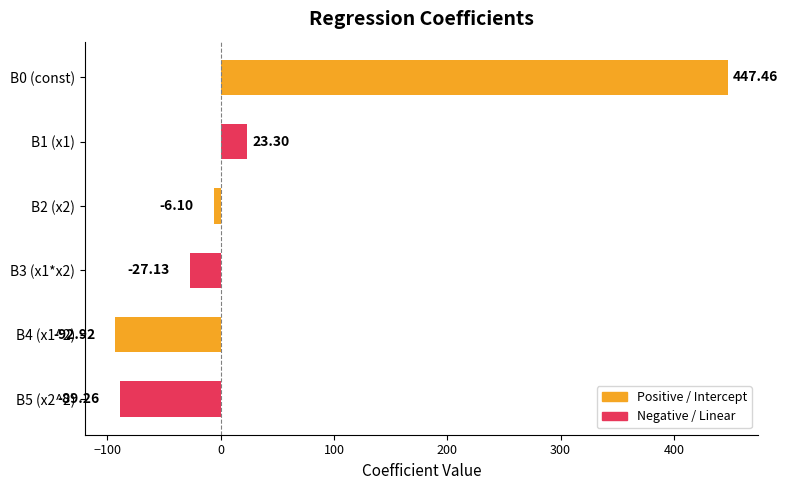

What is the sum of all values?

255.3